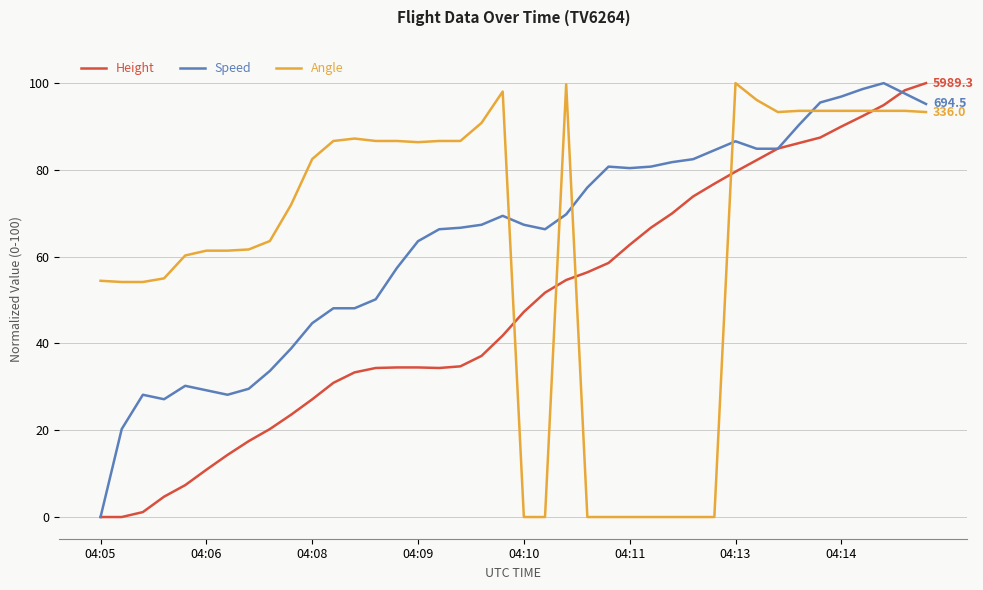

How many intersections are there between Angle and Height?

5